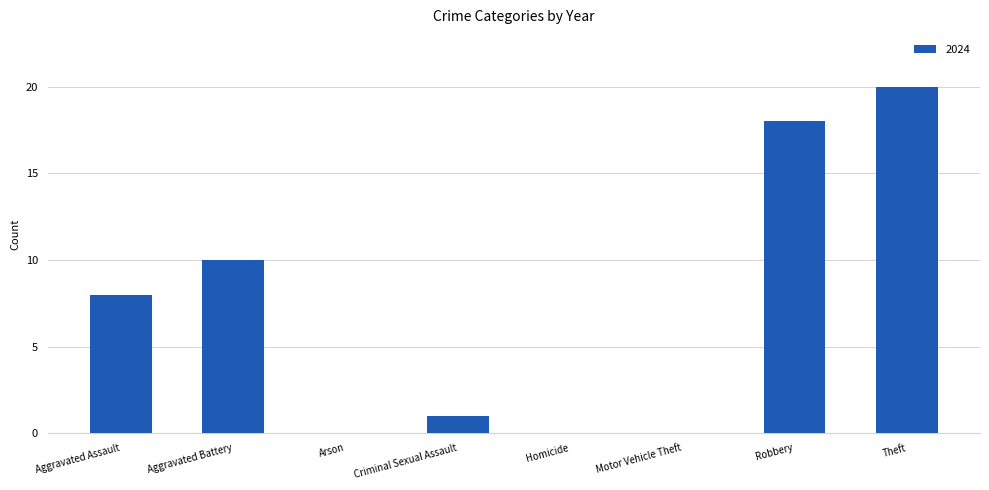

True or false: the data shows 20 at Theft.

True